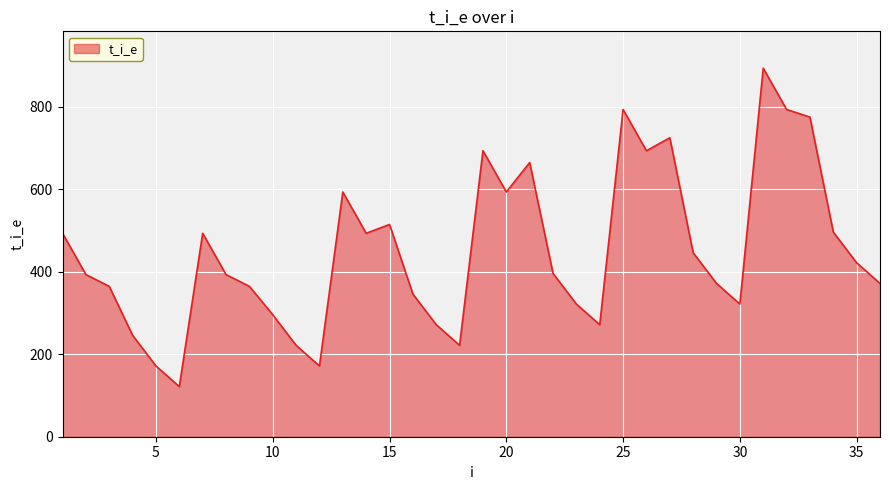

What is the greatest value displayed?

892.9